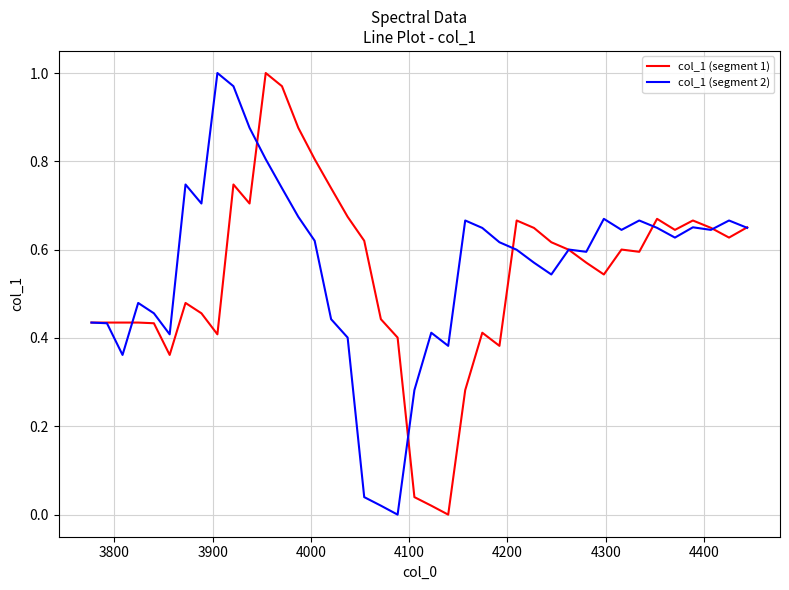

What is the difference between the second highest and second lowest values in the col_1 (segment 1) series?

0.9